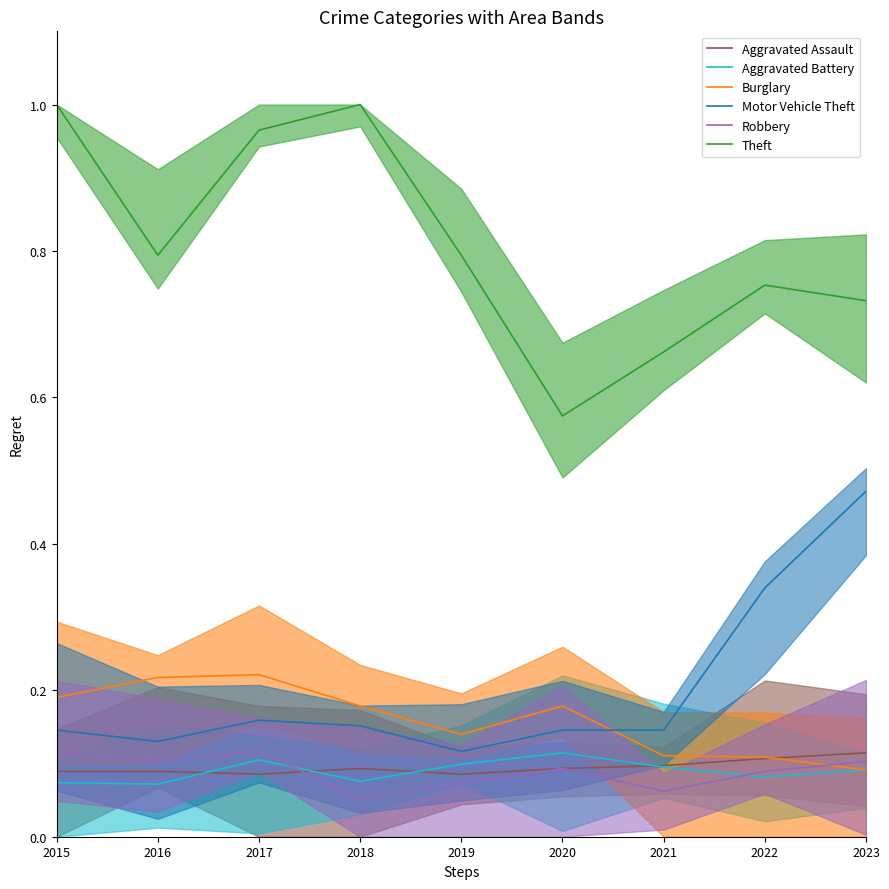

At 2015, list the series in order from smallest to largest.

Aggravated Battery, Aggravated Assault, Robbery, Motor Vehicle Theft, Burglary, Theft